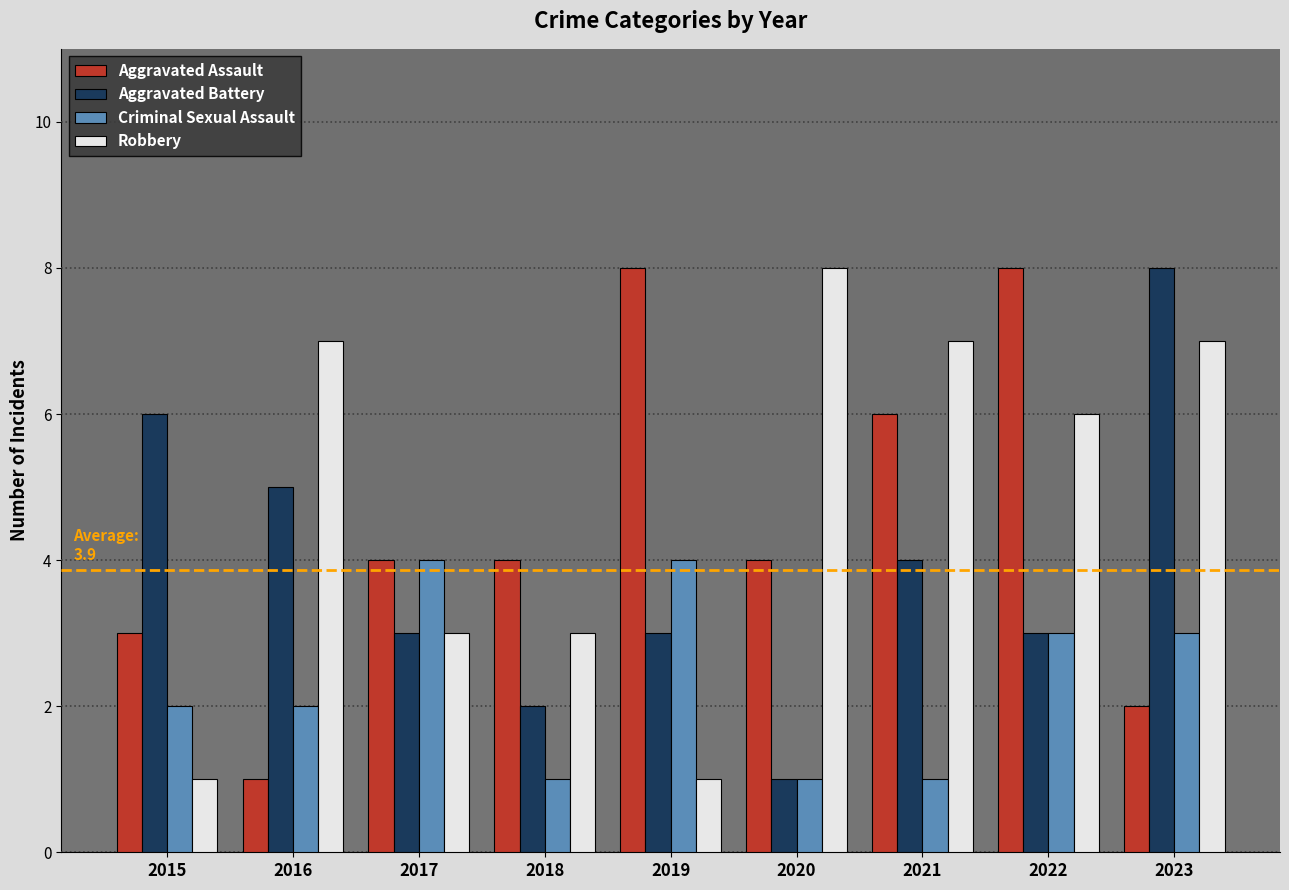

Rank the series at 2018 from lowest to highest value.

Criminal Sexual Assault, Aggravated Battery, Robbery, Aggravated Assault